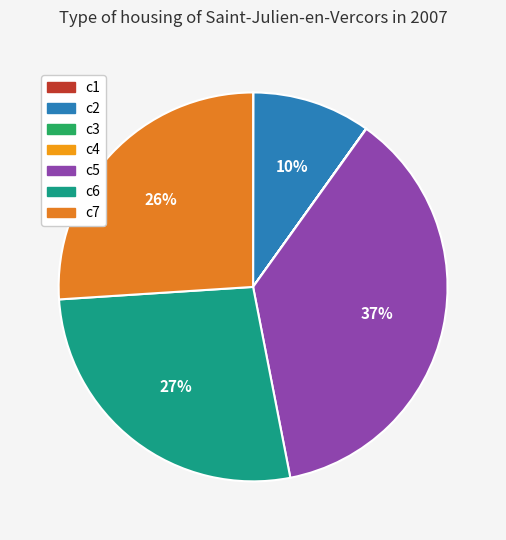

Rank the categories by value from highest to lowest.

c5, c6, c7, c2, c1, c4, c3